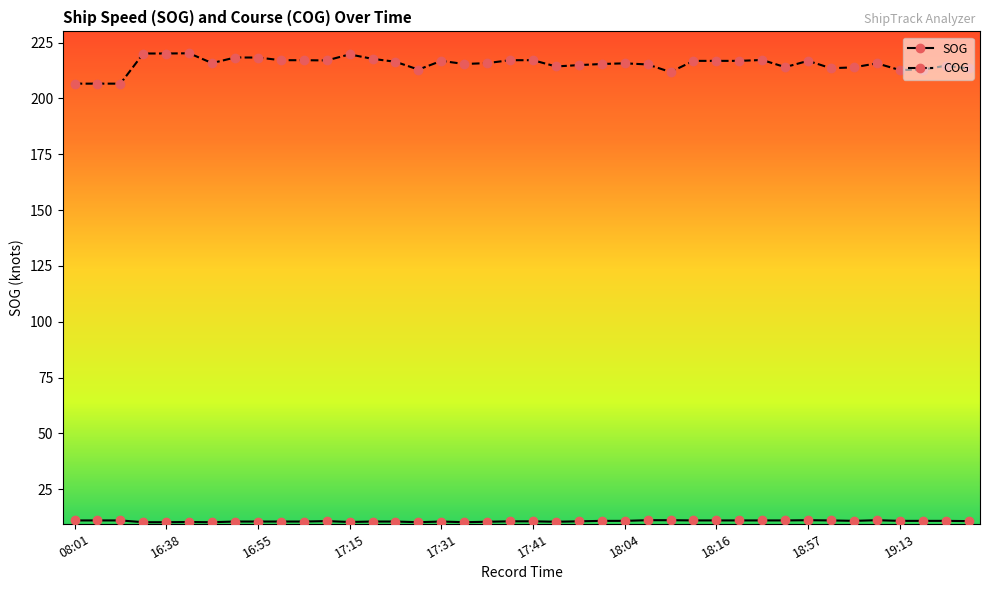

What is the value of the COG point at the 3rd from the left?

206.6